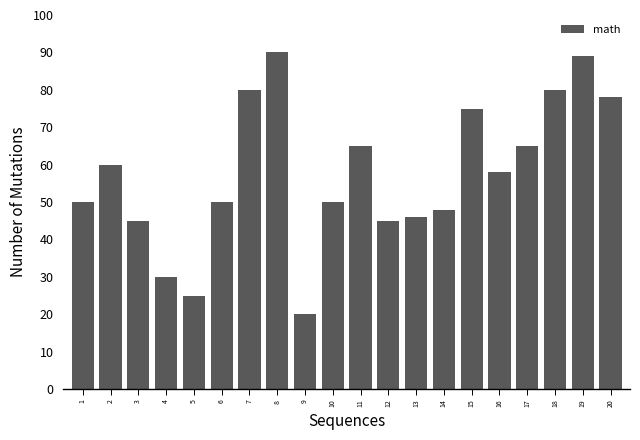

Reading right to left, what are all the values shown in this chart?

78	89	80	65	58	75	48	46	45	65	50	20	90	80	50	25	30	45	60	50